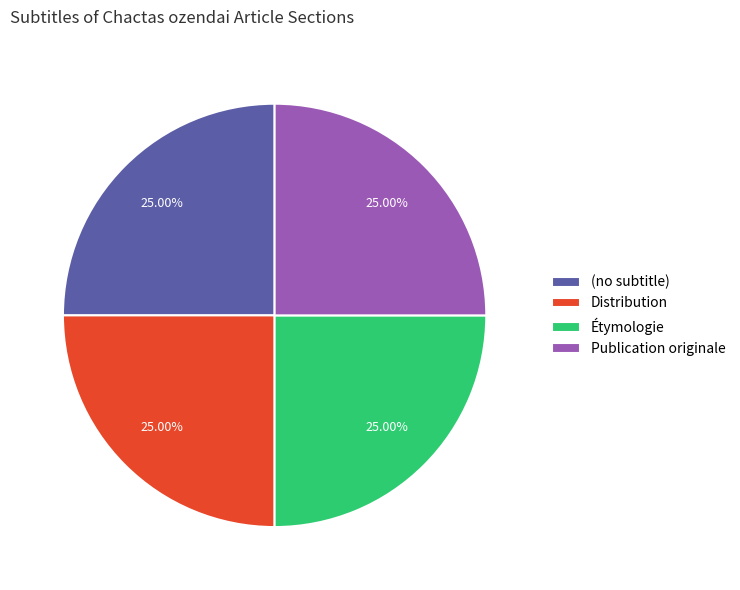

Is there any slice that represents more than half of the pie?

No